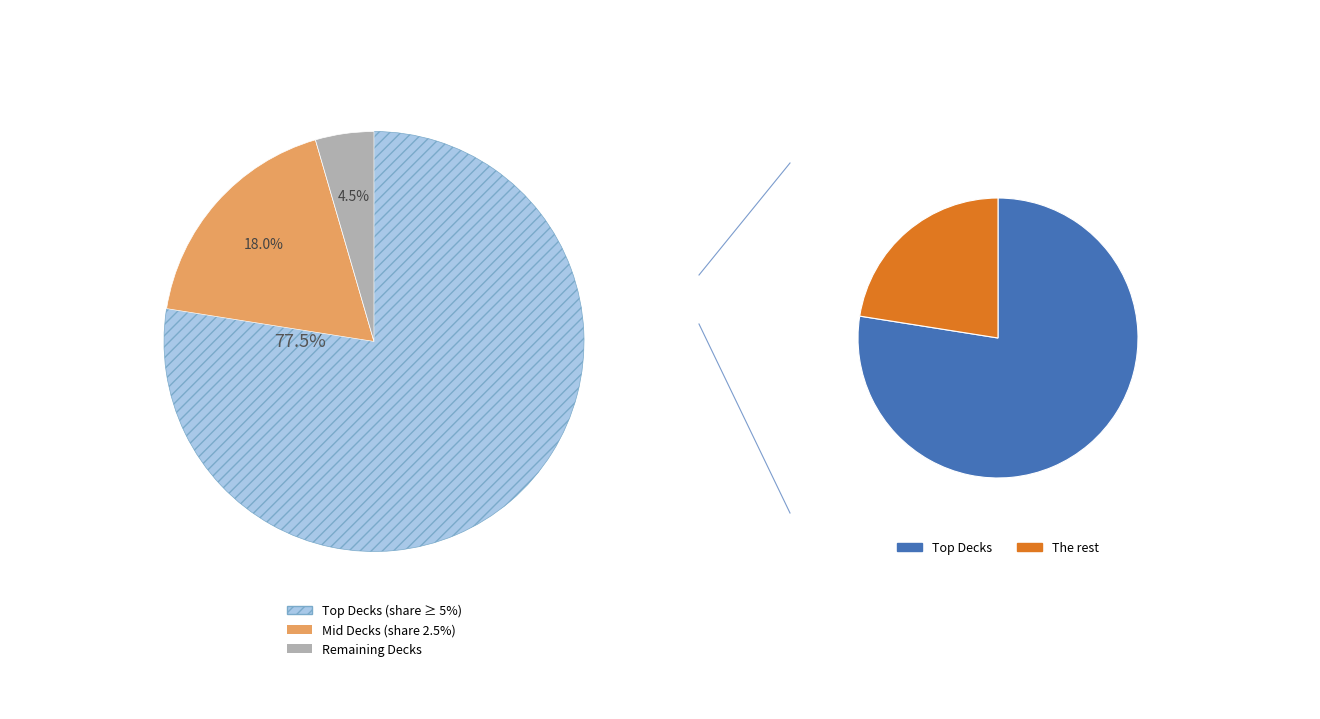

Is it true that Umbreon Urshifu is 1% of the pie?

False